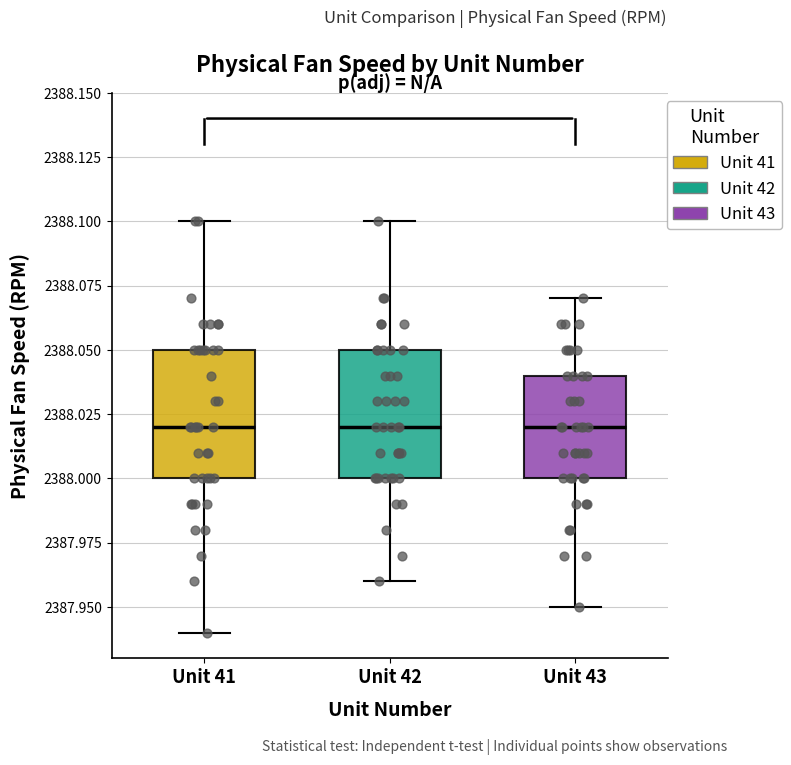

Where is the upper edge of the box for Unit 41 on the y-axis? The values are not printed on the chart, so give them approximately, as read against the axis.

2388.05